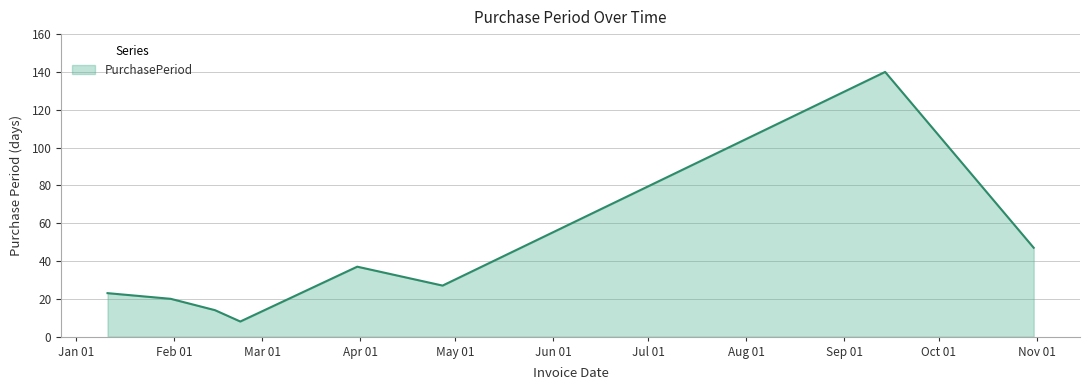

What is the sum of all values?

316